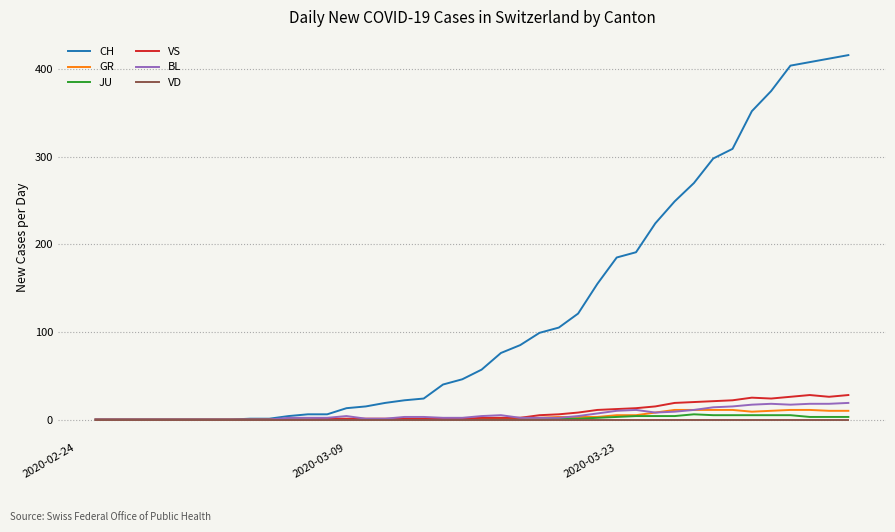

What is the highest value of the GR series?

11